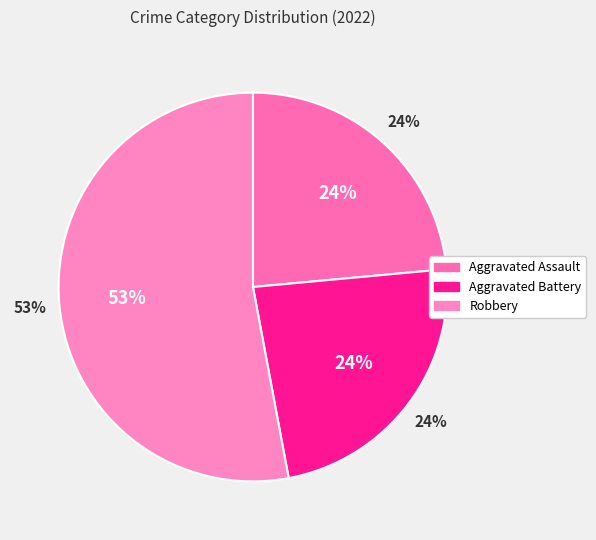

The Aggravated Assault slice represents 17% of the pie. True or false?

False